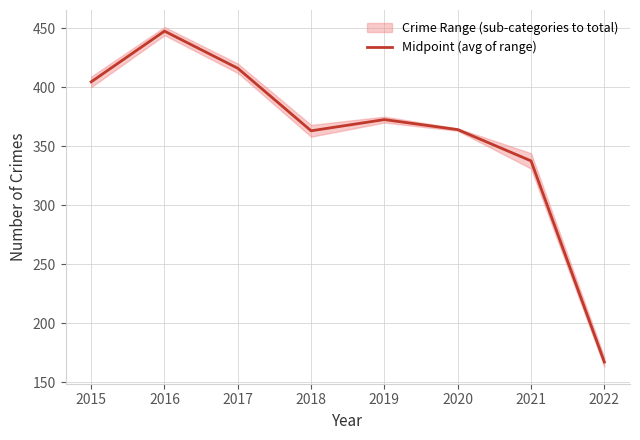

Where is the data nearest to the value 307?

2021